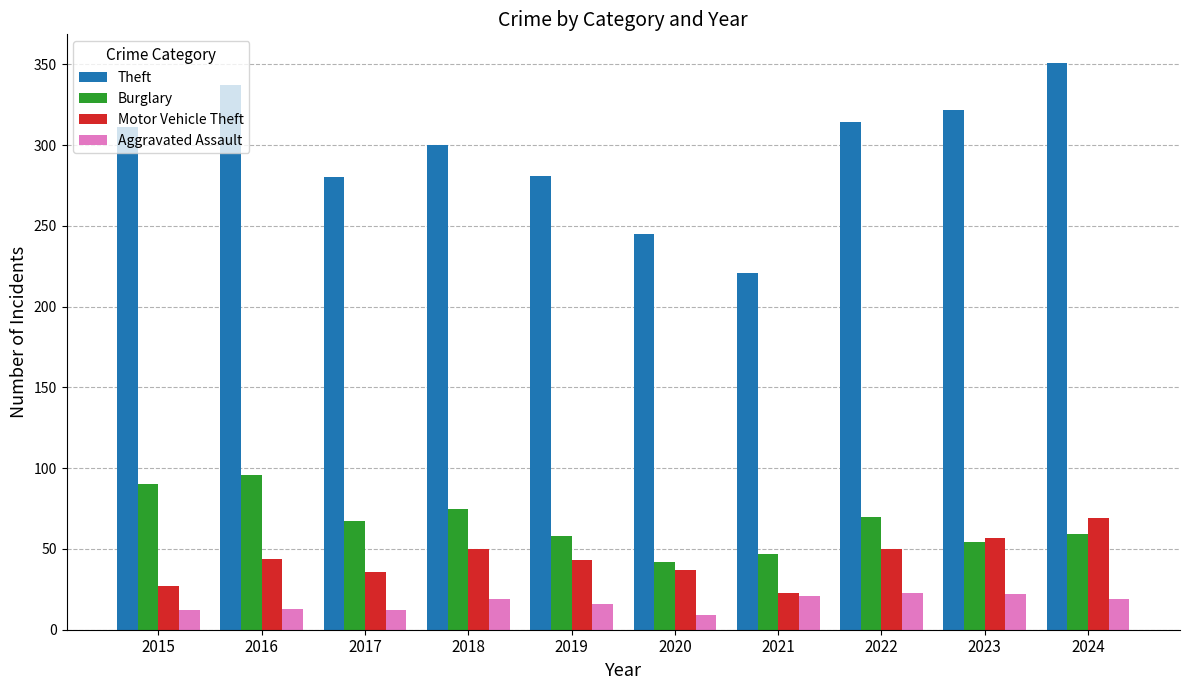

What is the difference between the second highest and second lowest values in the Theft series?

92